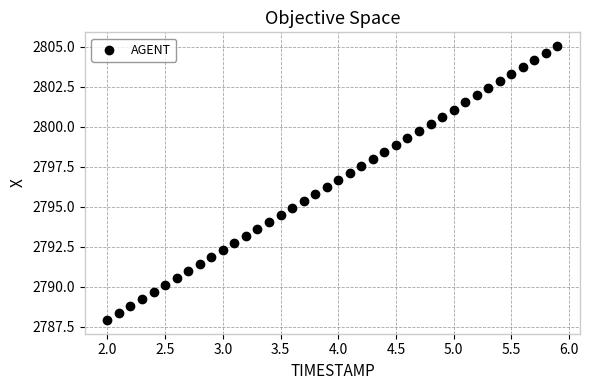

What is the range of X values (max minus min)?

3.9